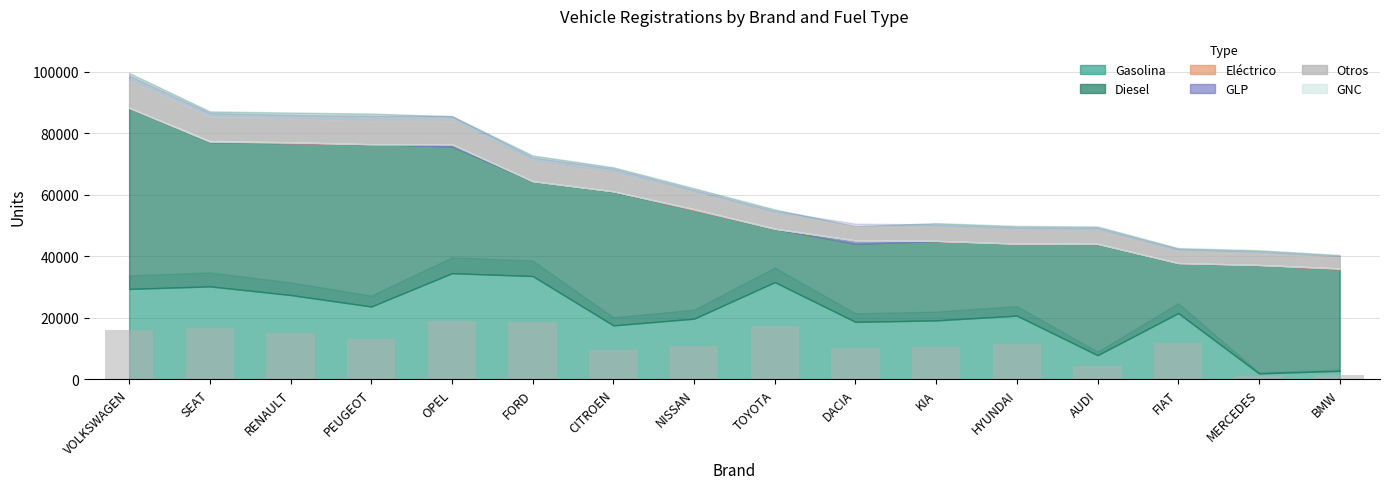

What is the maximum value shown in the chart?

18962.4